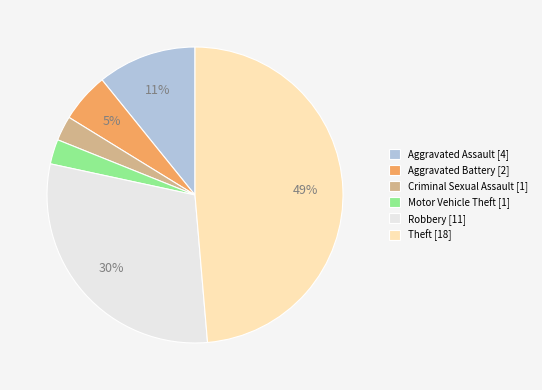

Approximately how many times larger is the value at Theft compared to Robbery?

1.6